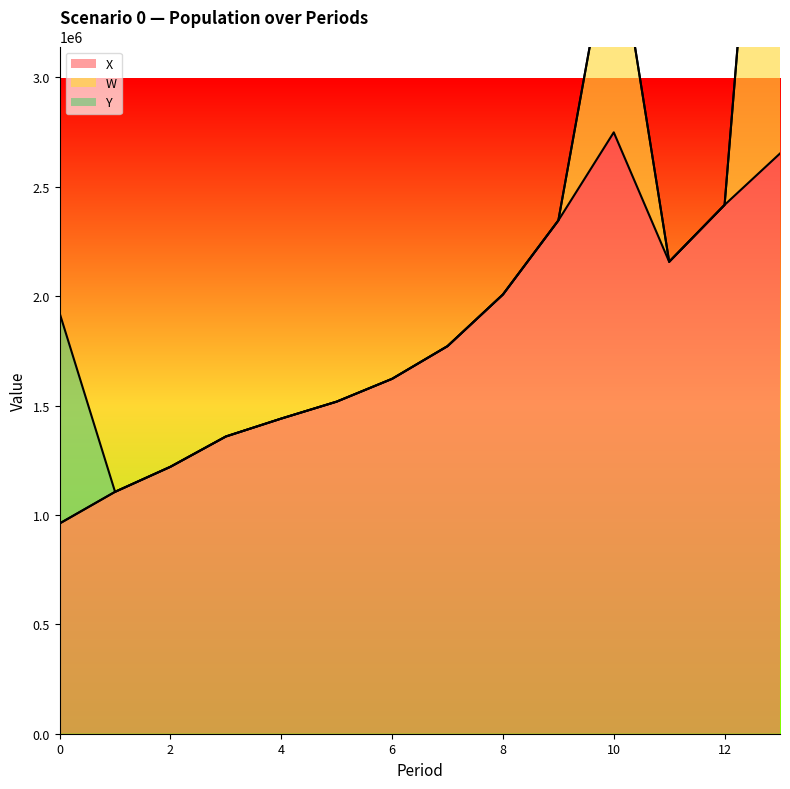

Which series changed the most between 2 and 12?

X